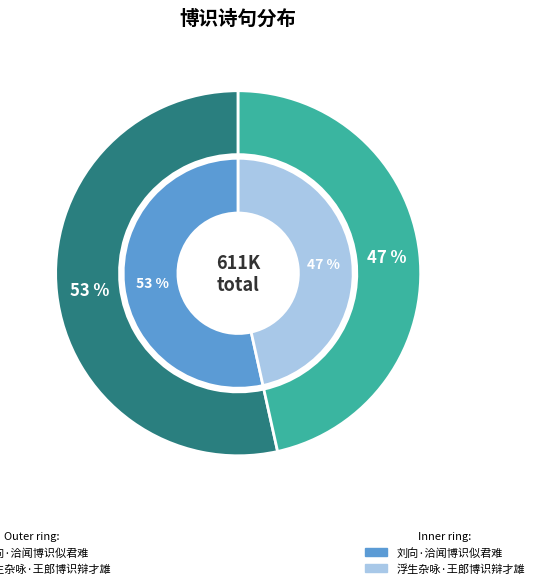

Rank the categories by value from highest to lowest.

刘向·洽闻博识似君难, 浮生杂咏·王郎博识辩才雄